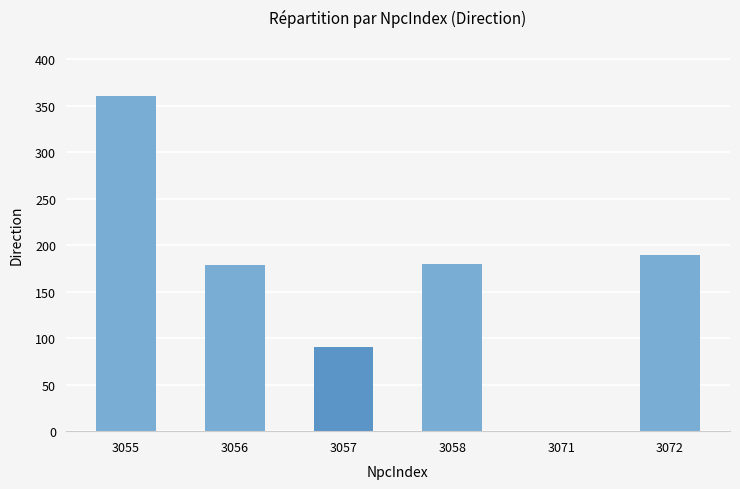

Which category has the highest value across all series?

3055